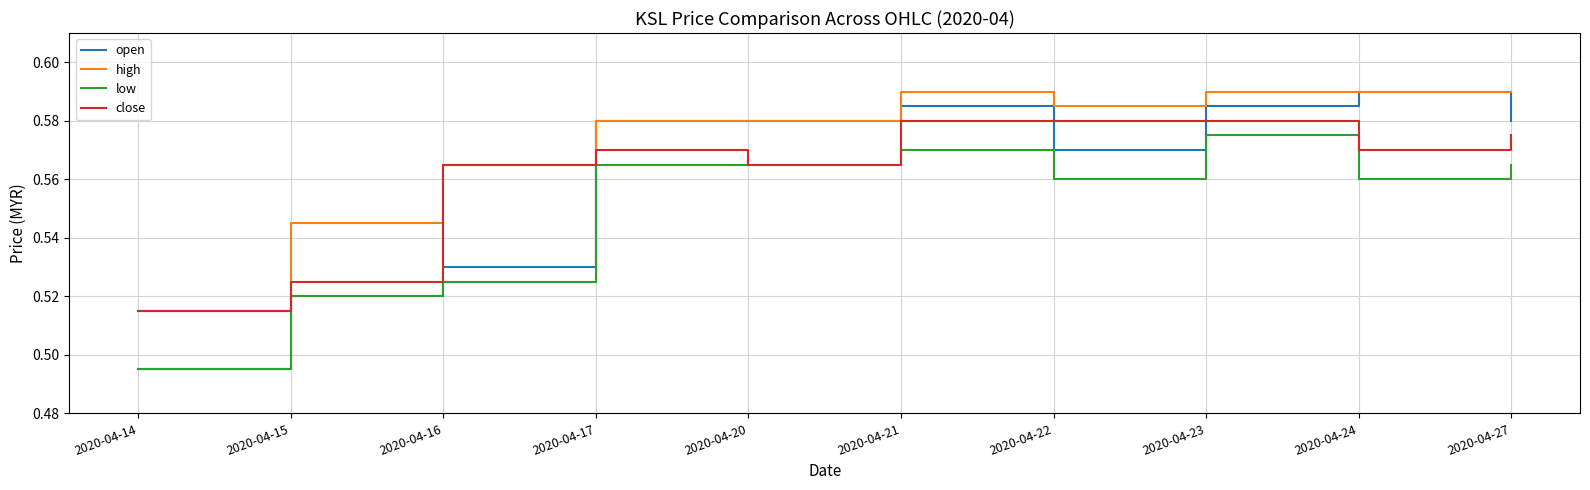

At which label does low reach its peak?

2020-04-23